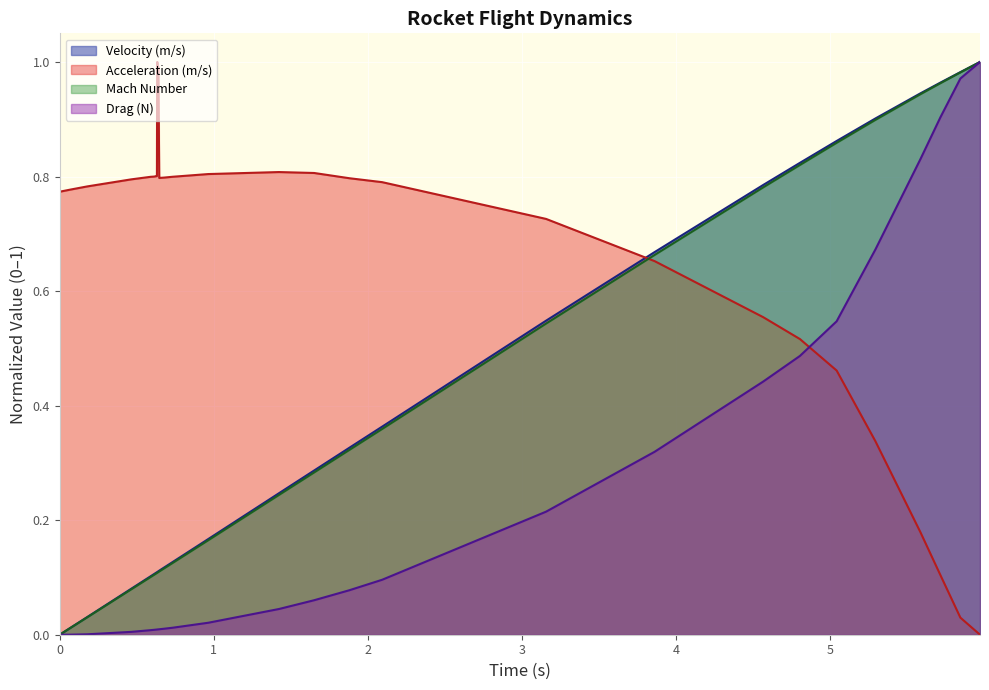

Which series has the largest total across all categories?

Acceleration (m/s)